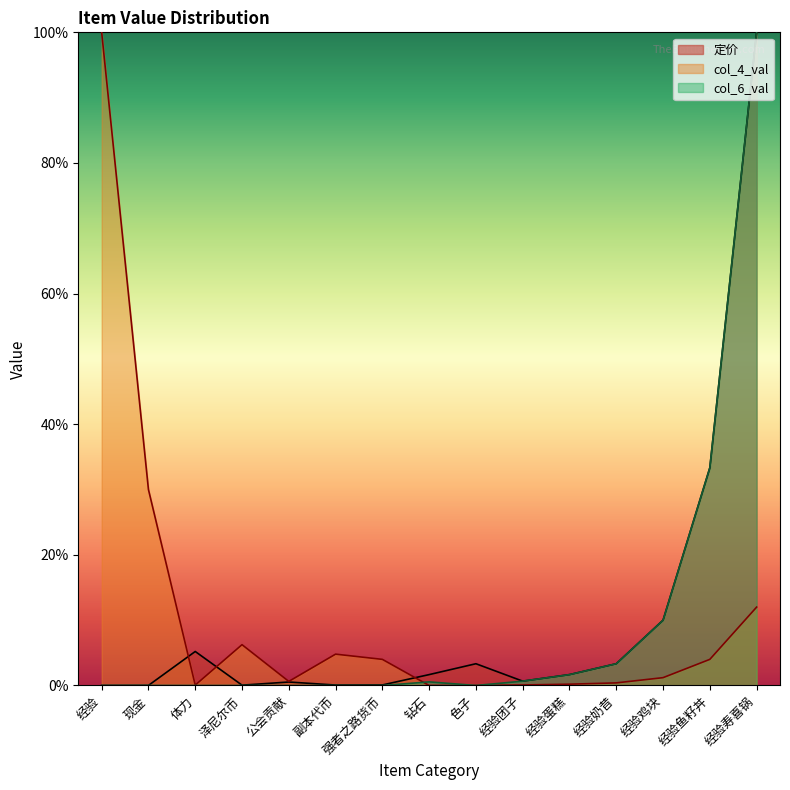

At how many categories does at least one series exceed 2?

11